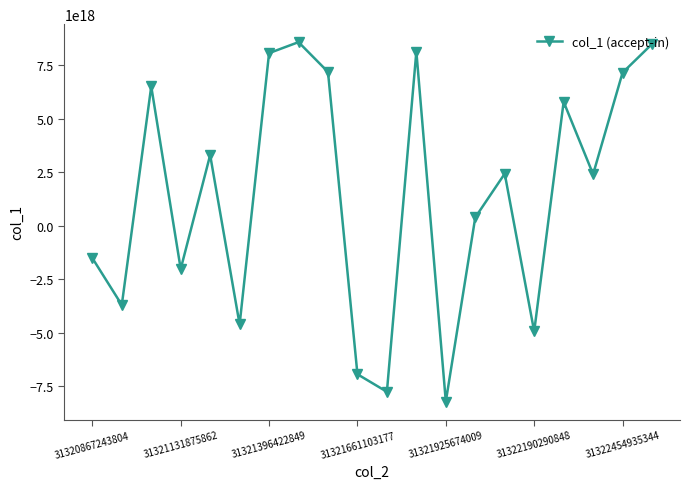

How many values are below zero?

8